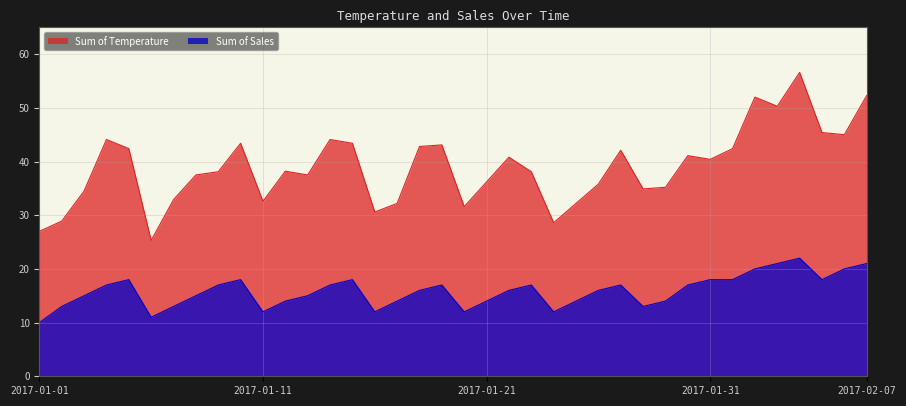

True or false: Sum of Temperature and Sum of Sales intersect in this chart.

False